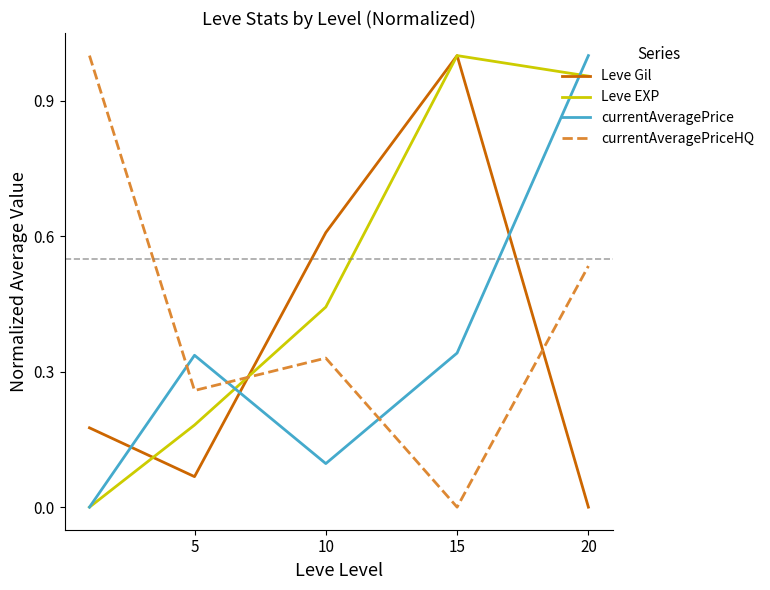

Which series has the largest total across all categories?

Leve EXP